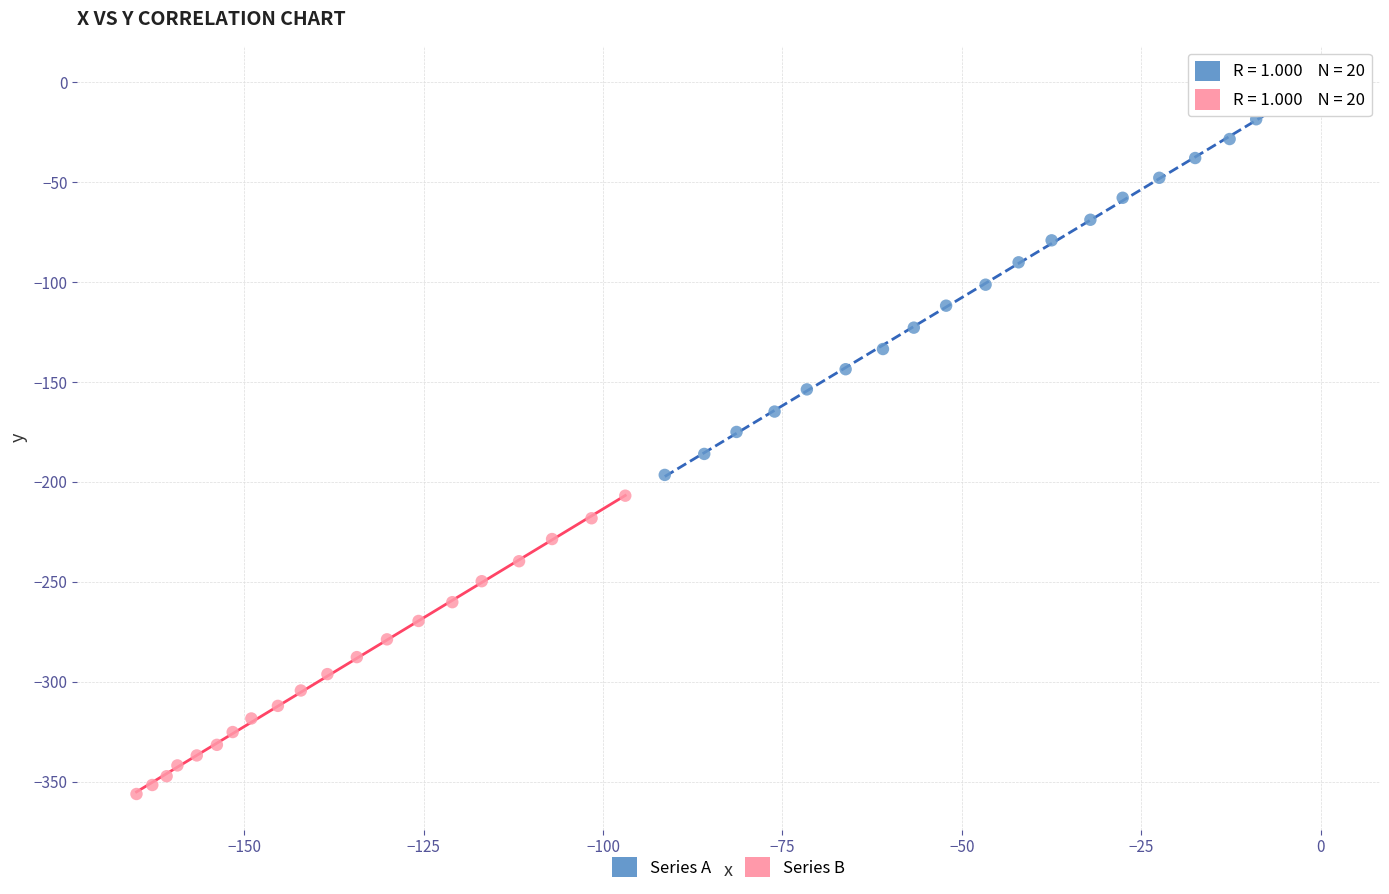

Which series contains the lowest Y value?

Series B